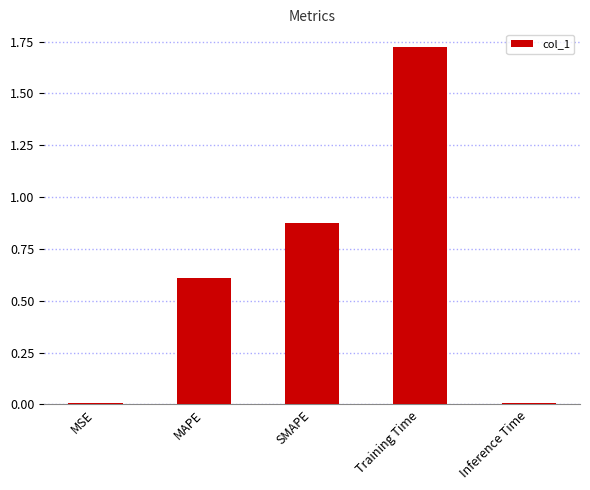

Which label corresponds to the largest value in the chart?

Training Time